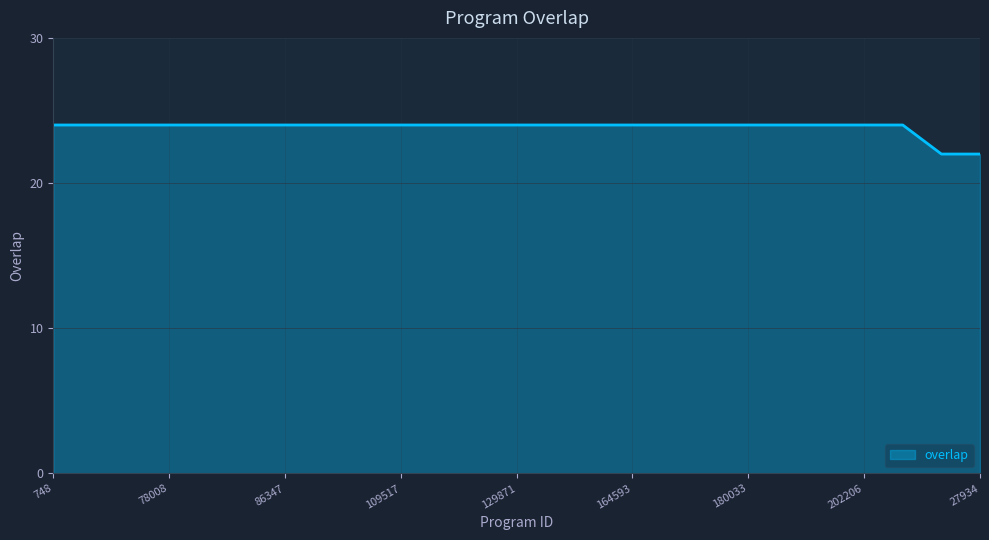

Reading right to left, what are all the values shown in this chart?

22	22	24	24	24	24	24	24	24	24	24	24	24	24	24	24	24	24	24	24	24	24	24	24	24